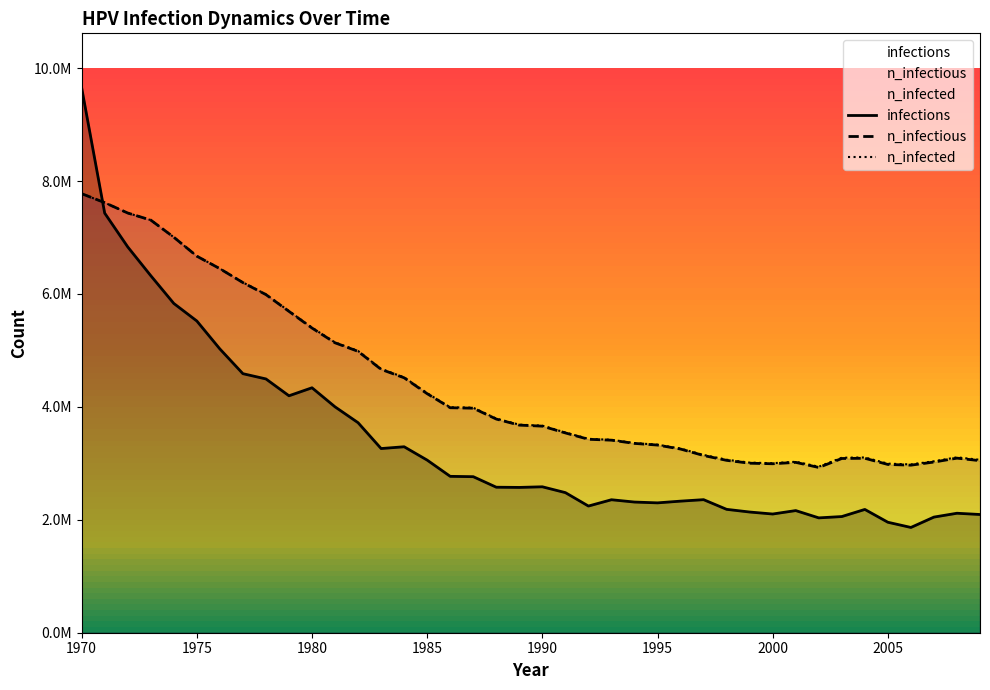

How many interior local valleys does the n_infectious series have?

3